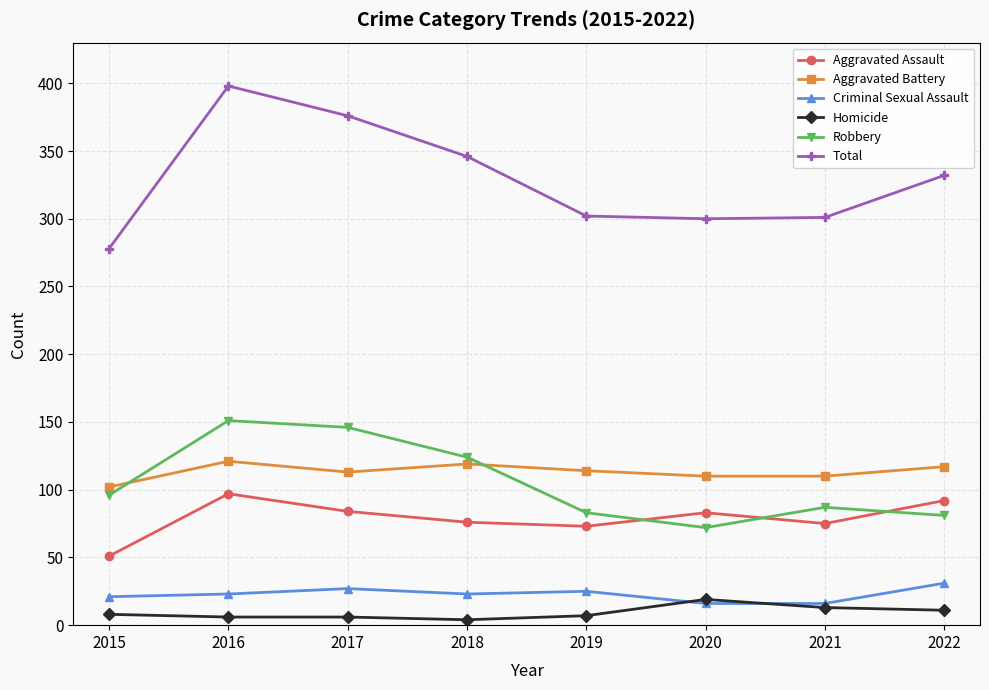

Does the chart have visible grid lines?

Yes